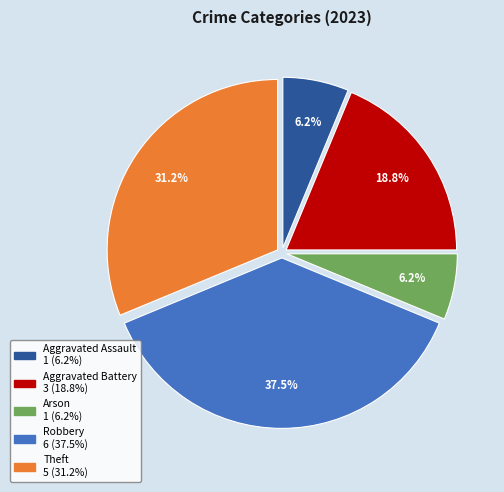

Combined, do Aggravated Assault and Theft account for over 50%?

No